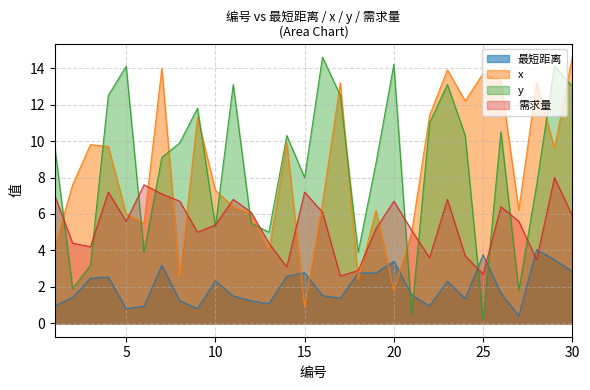

Is it true that 需求量 equals 5.4 at 10?

True